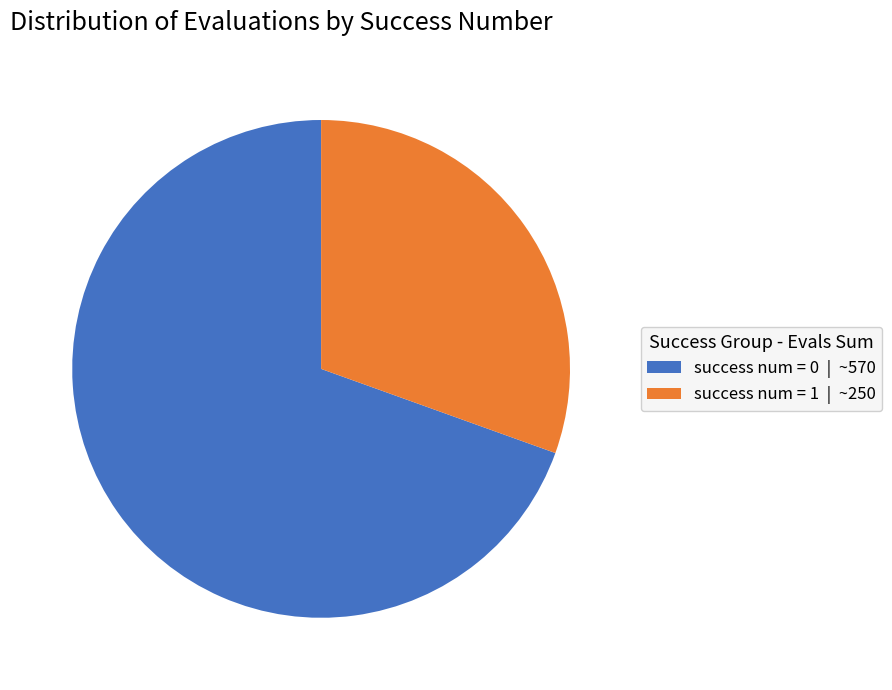

Is it true that success num = 1 | ~250 is 41% of the pie?

False